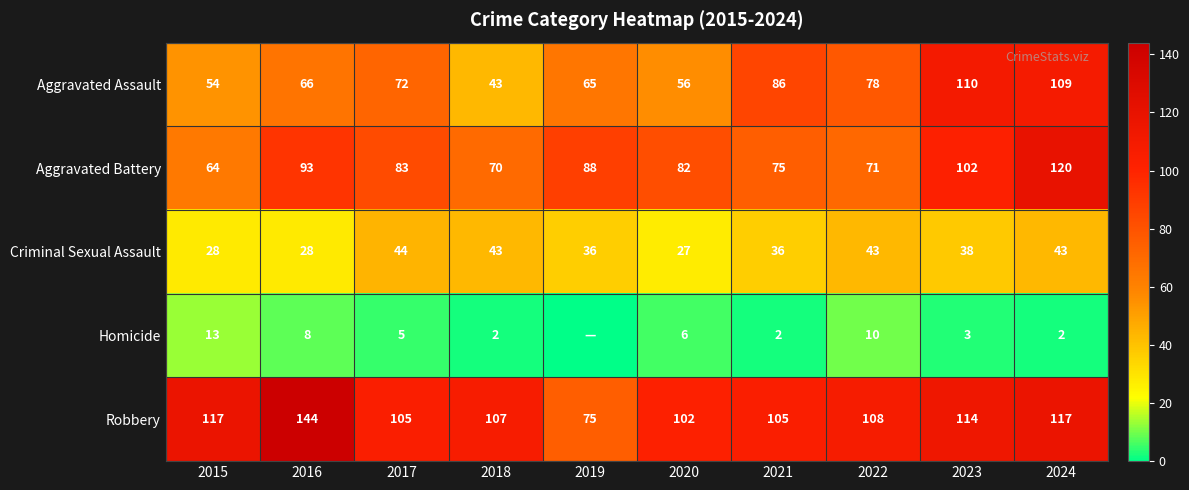

What is the sum of the Aggravated Assault values at 2021 and 2018?

129